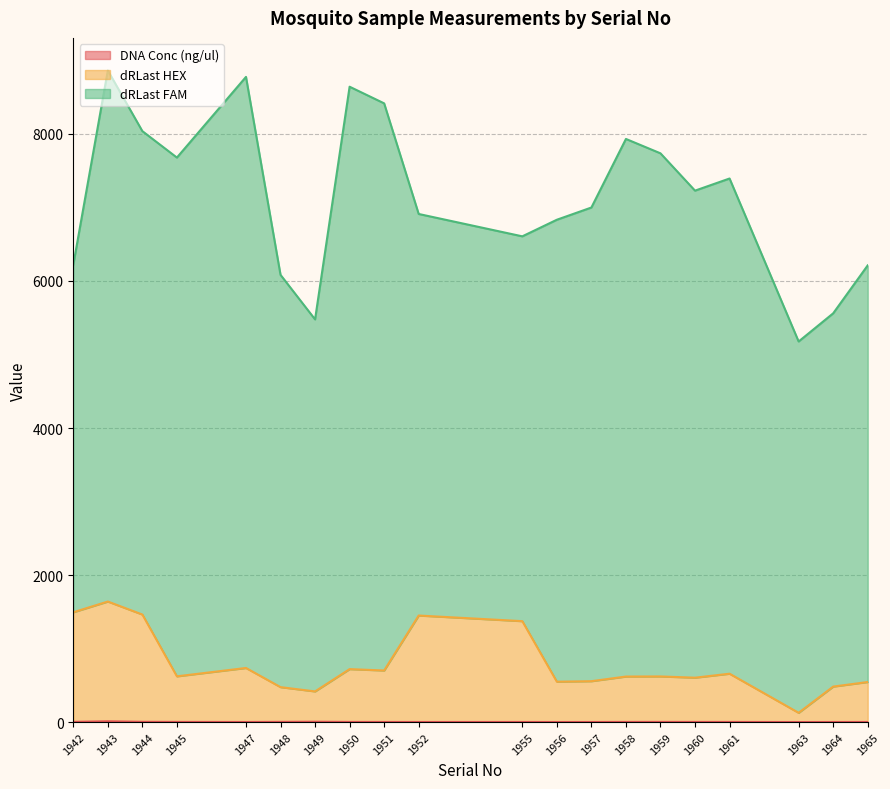

Is it true that dRLast HEX equals 657.8 at 1961?

True